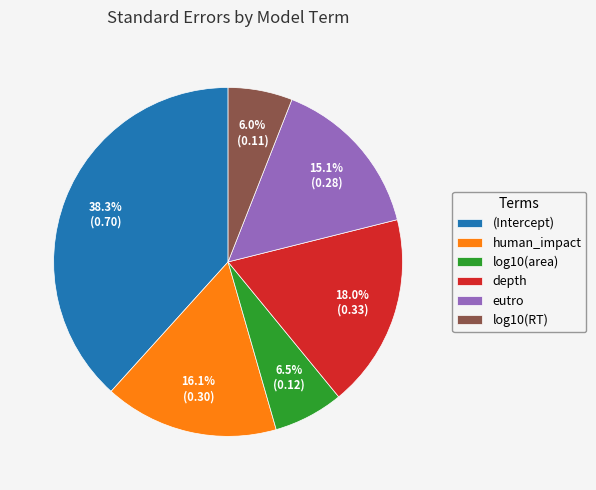

How many segments does this pie chart have?

6